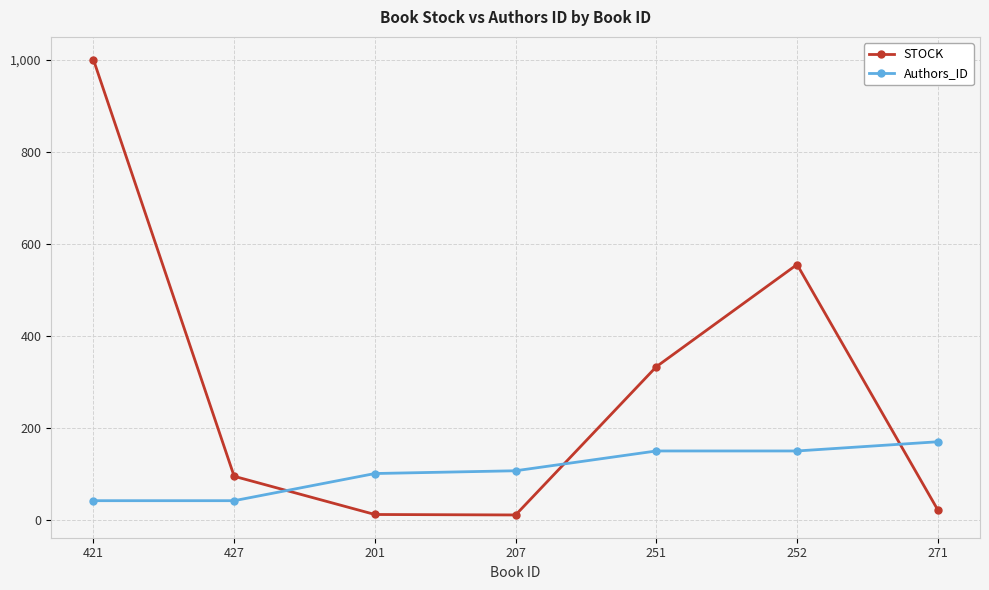

What is the sum of all Authors_ID values?

762